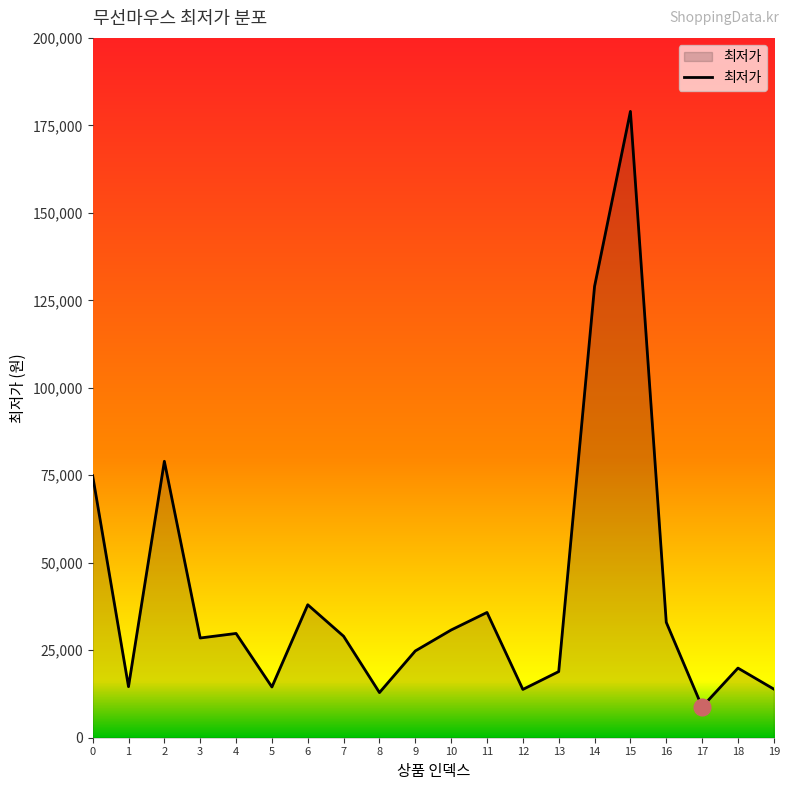

What is the difference between the second highest and minimum values?

120200